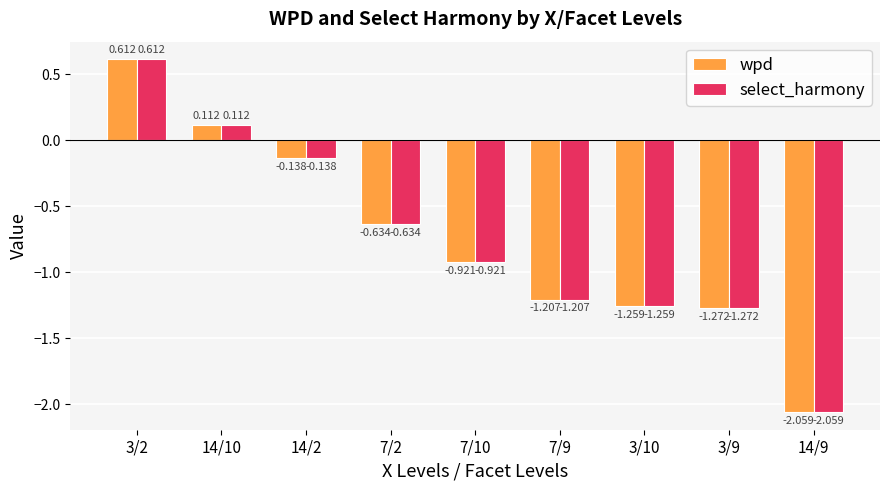

Is the value of wpd at 14/10 greater than the value of select_harmony at 3/9?

Yes